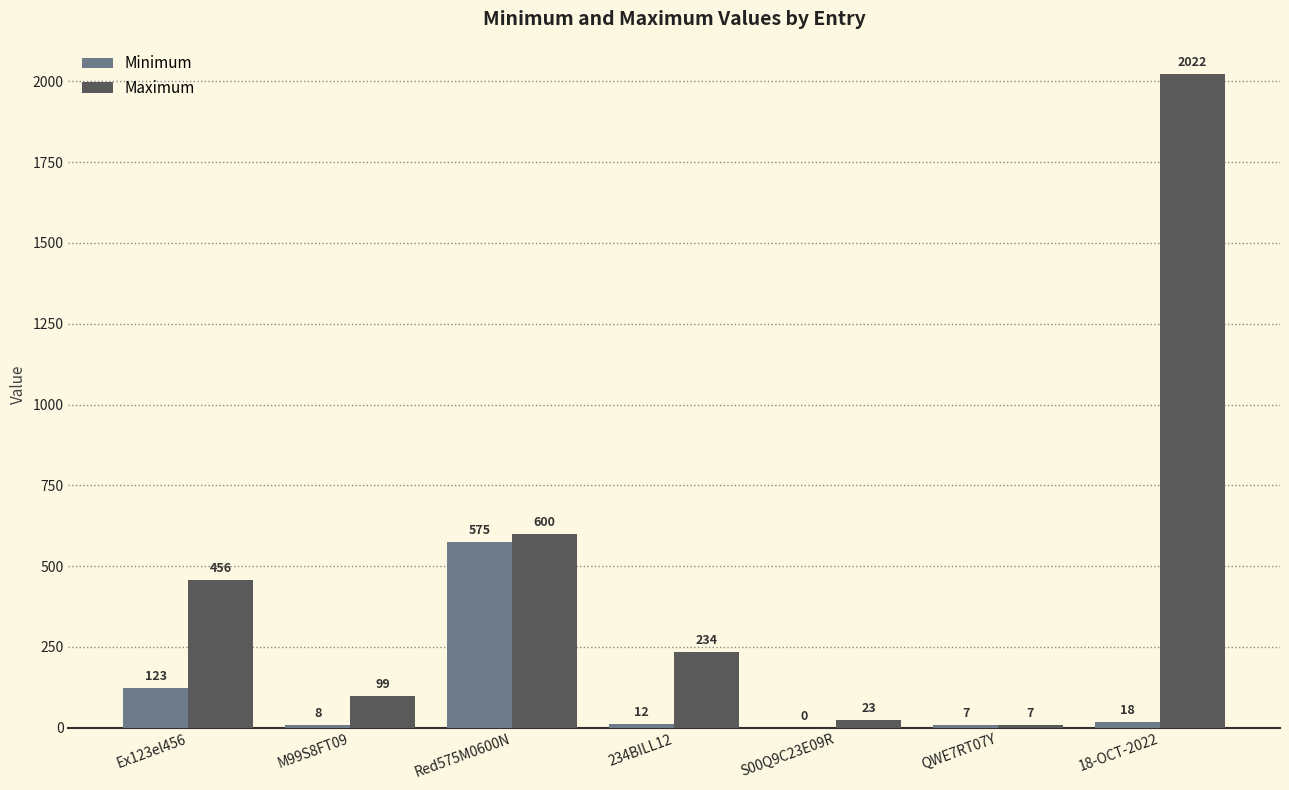

How many categories are shown in the chart?

7